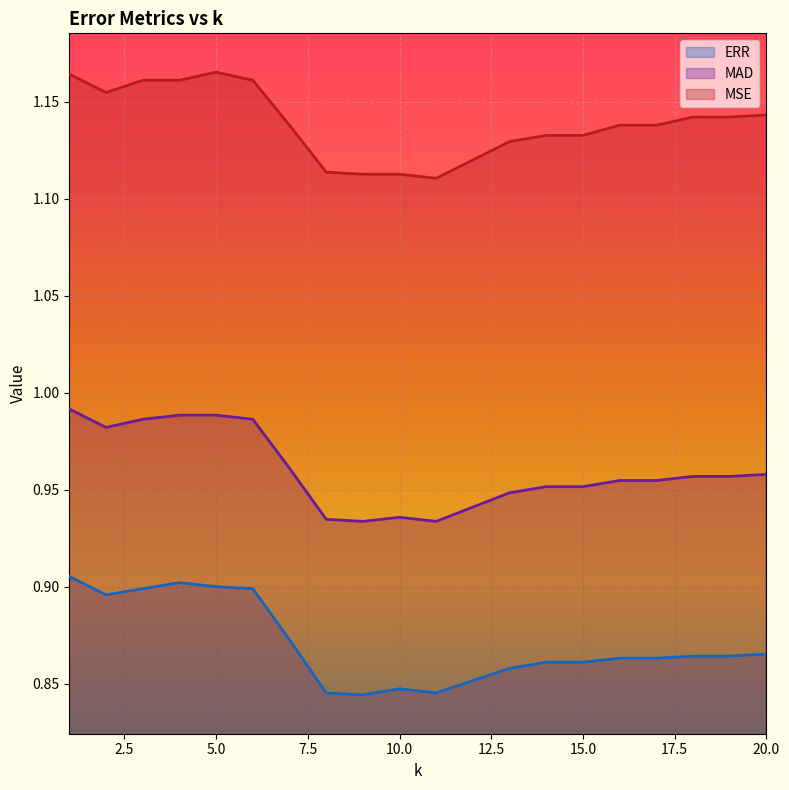

Where is MSE nearest to the value 1?

11